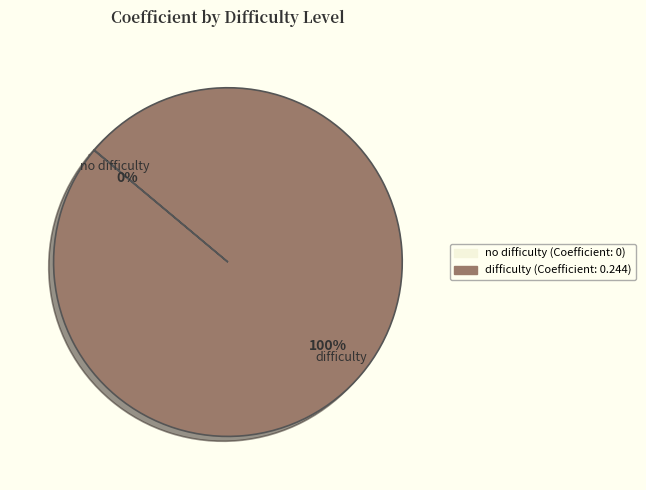

Which slice represents more than half of the pie?

difficulty